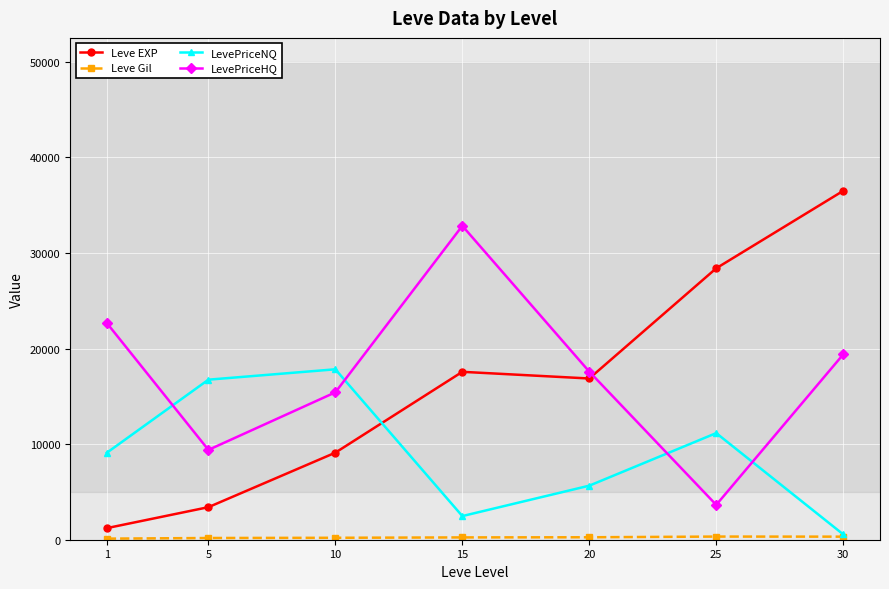

What is the sum of all Leve EXP values?

113039.2